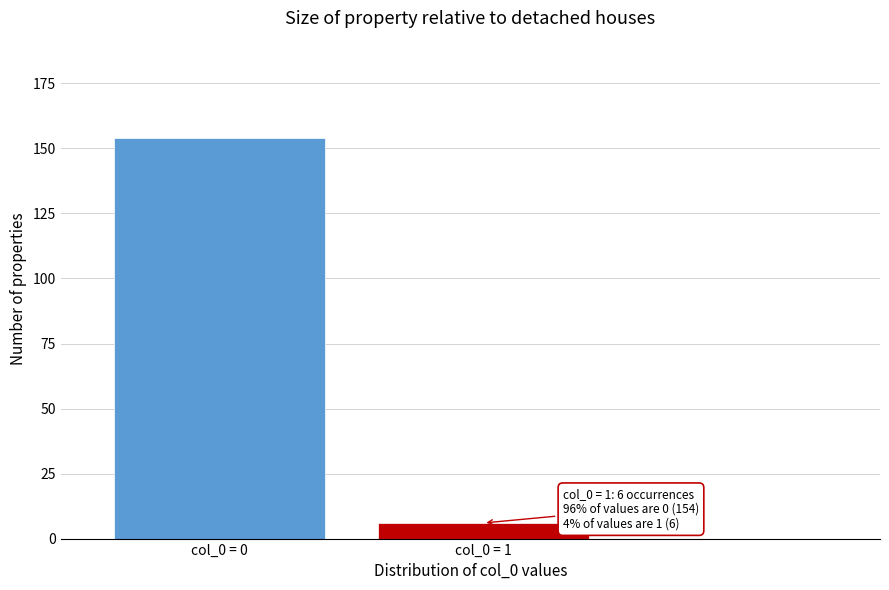

Reading left to right, list all the values displayed in this chart.

154	6